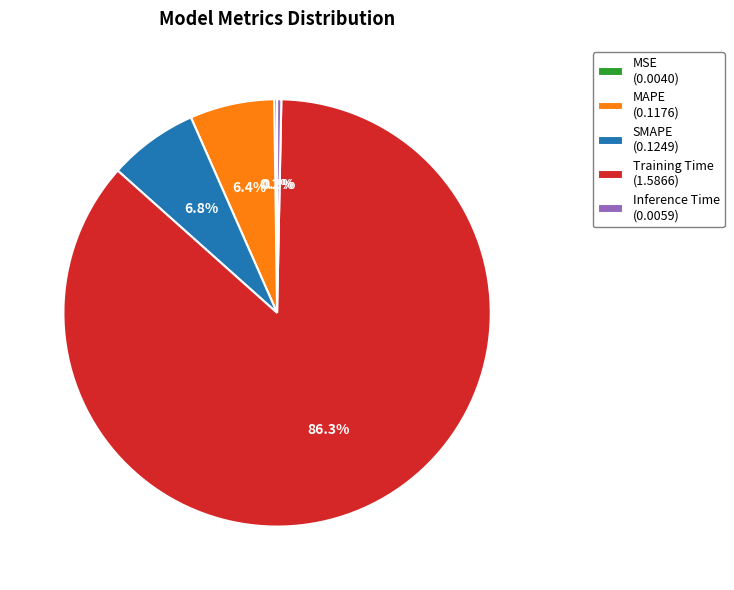

How much of the chart is everything except SMAPE (0.1249)?

93.2%